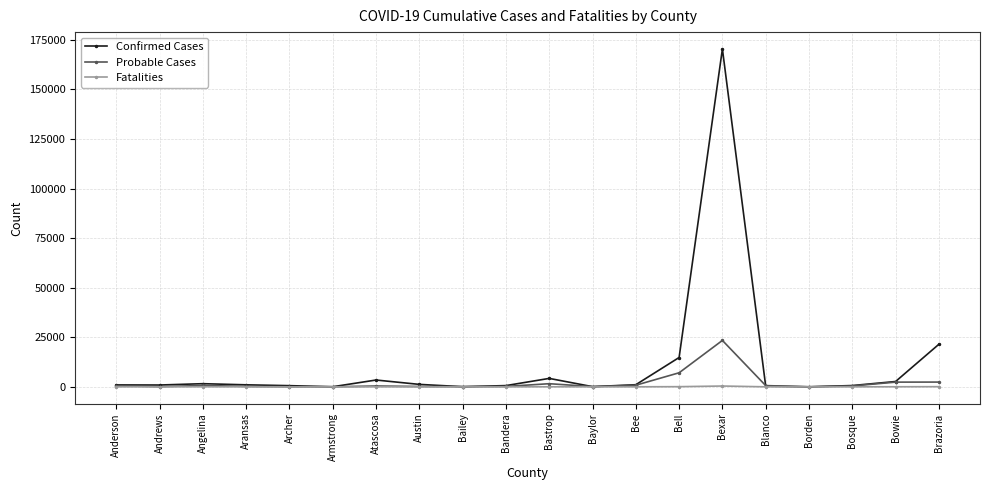

Which series has the largest total across all categories?

Confirmed Cases